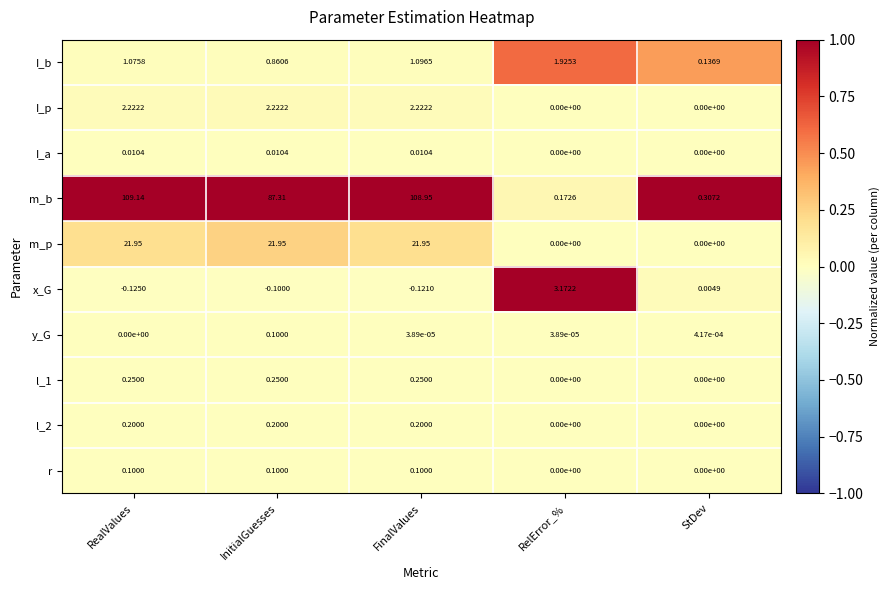

At which category is the sum across all series the highest?

RealValues